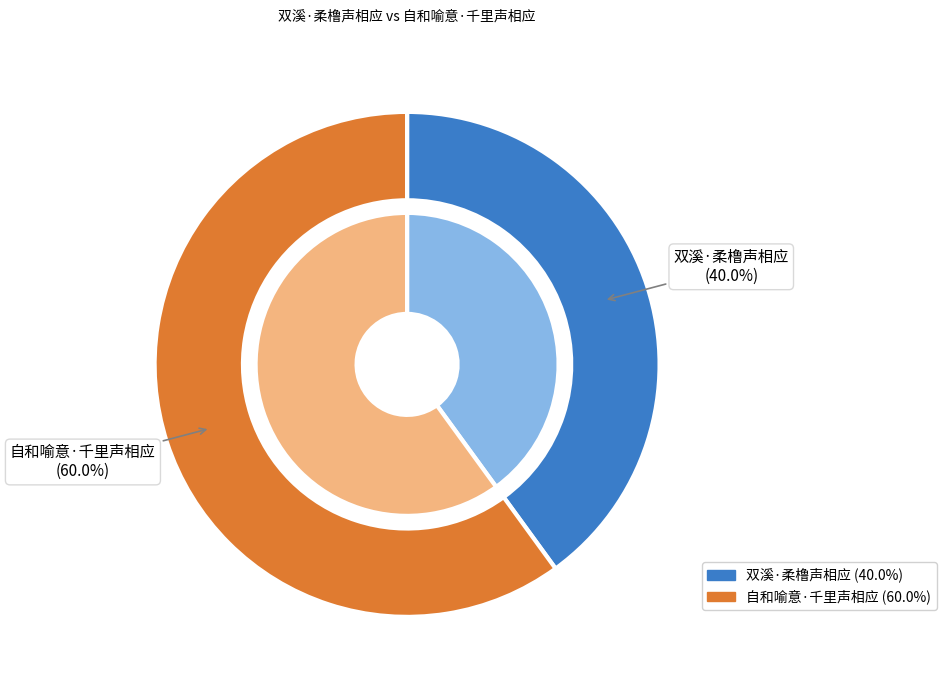

Which category has the biggest portion of the pie?

自和喻意·千里声相应